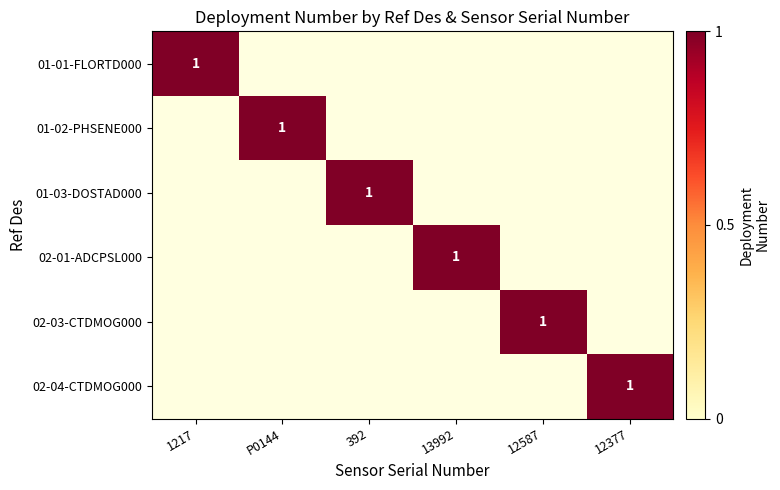

True or false: P0144 has a value of 0 at GS03FLMB-RIS02-04-CTDMOG000.

True